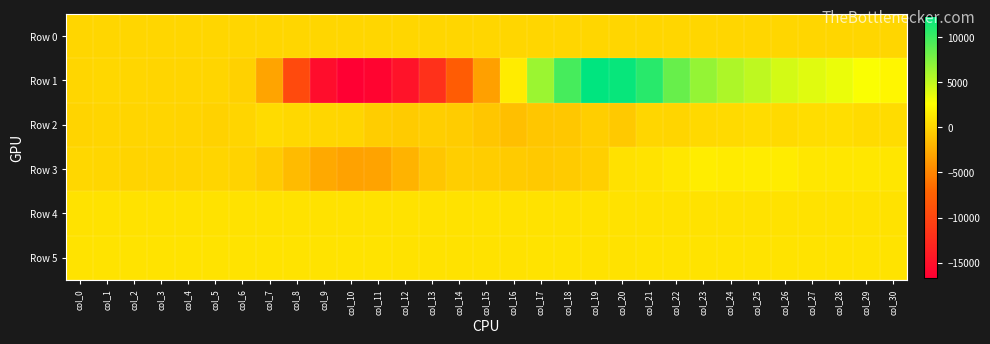

Reading right to left, transcribe all the data shown in this chart.

Row 0: col_30=101.9	col_29=101.9	col_28=101.8	col_27=101.7	col_26=101.7	col_25=101.6	col_24=101.6	col_23=101.6	col_22=101.5	col_21=101.4	col_20=101.4	col_19=101.3	col_18=101.3	col_17=101.3	col_16=101.2	col_15=101.1	col_14=101.1	col_13=101.0	col_12=101.0	col_11=101.0	col_10=100.9	col_9=100.8	col_8=100.8	col_7=100.7	col_6=100.7	col_5=100.7	col_4=100.6	col_3=100.5	col_2=100.5	col_1=100.4	col_0=100.4
Row 1: col_30=2104.0	col_29=2820.0	col_28=3385.0	col_27=3792.0	col_26=4292.0	col_25=5105.0	col_24=5691.0	col_23=6650.0	col_22=8400.0	col_21=10772.0	col_20=11999.0	col_19=12308.0	col_18=9622.0	col_17=6372.0	col_16=1484.0	col_15=-3360.0	col_14=-7845.0	col_13=-11933.0	col_12=-14833.0	col_11=-16252.0	col_10=-16667.0	col_9=-15345.0	col_8=-9587.0	col_7=-3055.0	col_6=-227.0	col_5=57.0	col_4=57.0	col_3=74.0	col_2=131.0	col_1=147.0	col_0=89.0
Row 2: col_30=441.0	col_29=418.0	col_28=590.0	col_27=513.0	col_26=332.0	col_25=442.0	col_24=343.0	col_23=305.0	col_22=75.0	col_21=103.0	col_20=-724.0	col_19=-407.0	col_18=-877.0	col_17=-903.0	col_16=-1356.0	col_15=-928.0	col_14=-540.0	col_13=-386.0	col_12=-649.0	col_11=-439.0	col_10=6.0	col_9=132.0	col_8=210.0	col_7=369.0	col_6=82.0	col_5=-164.0	col_4=-32.0	col_3=-6.0	col_2=33.0	col_1=70.0	col_0=-57.0
Row 3: col_30=1058.0	col_29=1189.0	col_28=1116.0	col_27=1198.0	col_26=1452.0	col_25=1486.0	col_24=1439.0	col_23=1499.0	col_22=1158.0	col_21=924.0	col_20=812.0	col_19=-320.0	col_18=-616.0	col_17=-753.0	col_16=-642.0	col_15=-433.0	col_14=-381.0	col_13=-900.0	col_12=-2102.0	col_11=-3104.0	col_10=-3197.0	col_9=-2794.0	col_8=-1570.0	col_7=-640.0	col_6=-105.0	col_5=11.0	col_4=-33.0	col_3=-55.0	col_2=-37.0	col_1=122.0	col_0=175.0
Row 4: col_30=847.0	col_29=846.0	col_28=840.0	col_27=842.0	col_26=842.0	col_25=841.0	col_24=840.0	col_23=837.0	col_22=838.0	col_21=839.0	col_20=839.0	col_19=834.0	col_18=834.0	col_17=838.0	col_16=835.0	col_15=833.0	col_14=830.0	col_13=824.0	col_12=826.0	col_11=831.0	col_10=833.0	col_9=839.0	col_8=842.0	col_7=844.0	col_6=845.0	col_5=845.0	col_4=844.0	col_3=846.0	col_2=847.0	col_1=843.0	col_0=846.0
Row 5: col_30=881.0	col_29=888.0	col_28=883.0	col_27=885.0	col_26=887.0	col_25=885.0	col_24=883.0	col_23=881.0	col_22=878.0	col_21=878.0	col_20=876.0	col_19=873.0	col_18=877.0	col_17=881.0	col_16=853.0	col_15=852.0	col_14=860.0	col_13=862.0	col_12=865.0	col_11=881.0	col_10=880.0	col_9=890.0	col_8=894.0	col_7=888.0	col_6=888.0	col_5=891.0	col_4=880.0	col_3=887.0	col_2=890.0	col_1=884.0	col_0=892.0